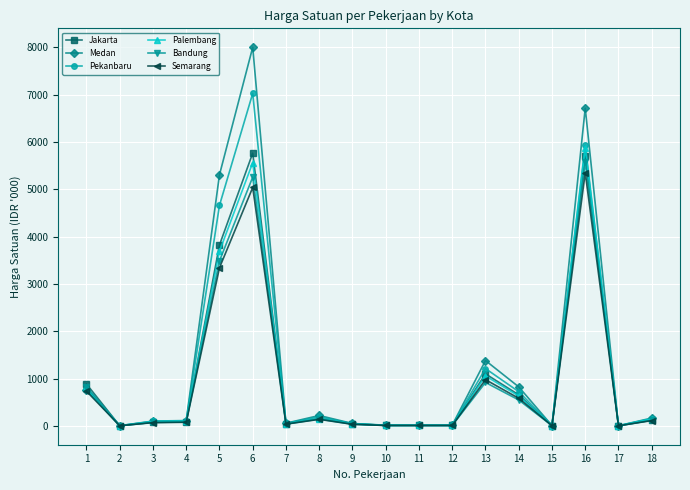

True or false: Bandung has a value of 3635.3 at 6.

False